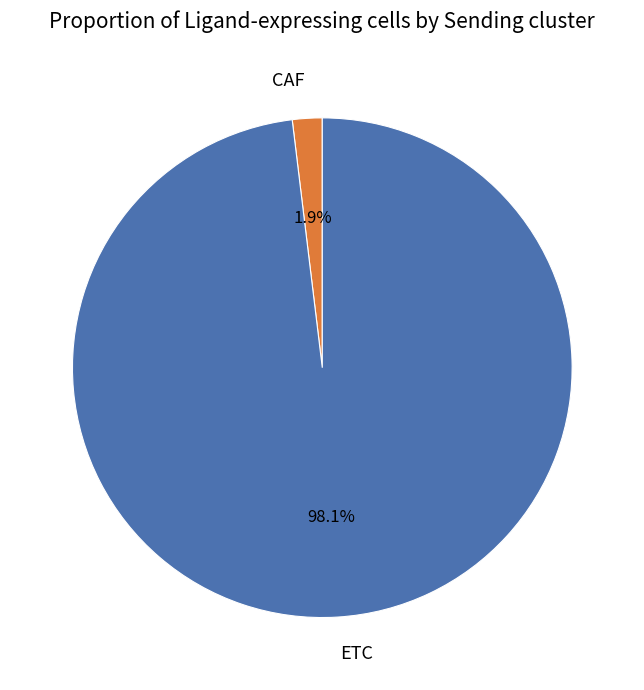

To the nearest percent, what is the average slice percentage?

50%